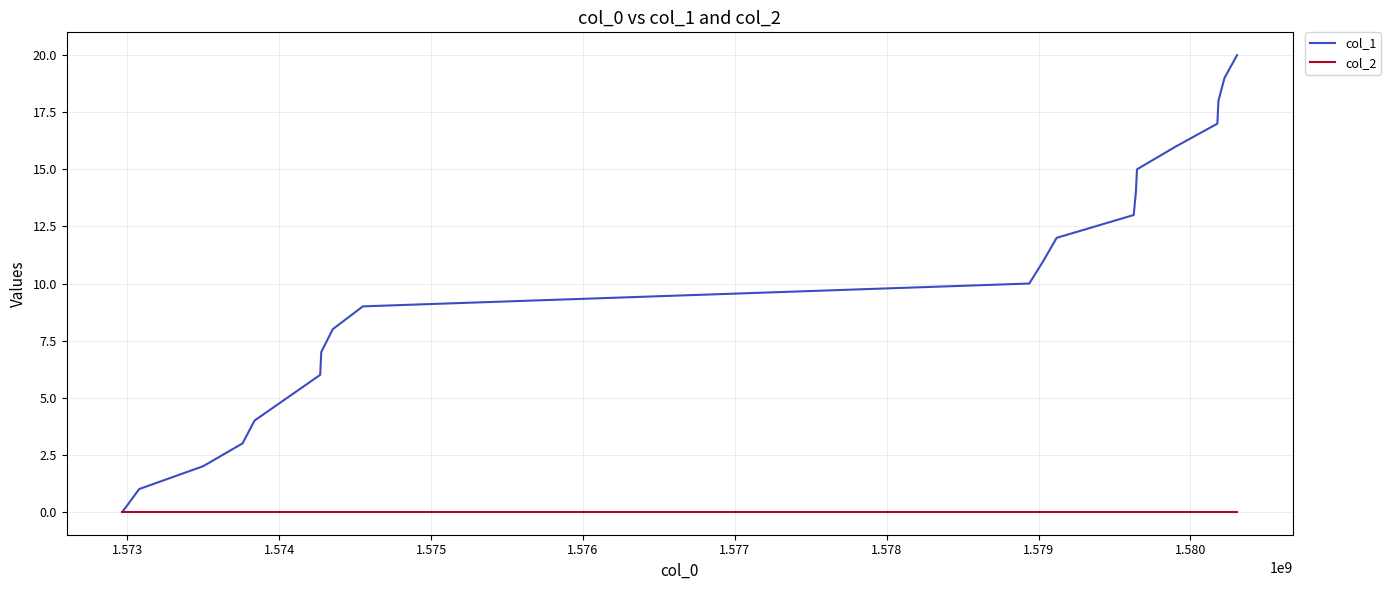

What is the greatest value displayed?

20